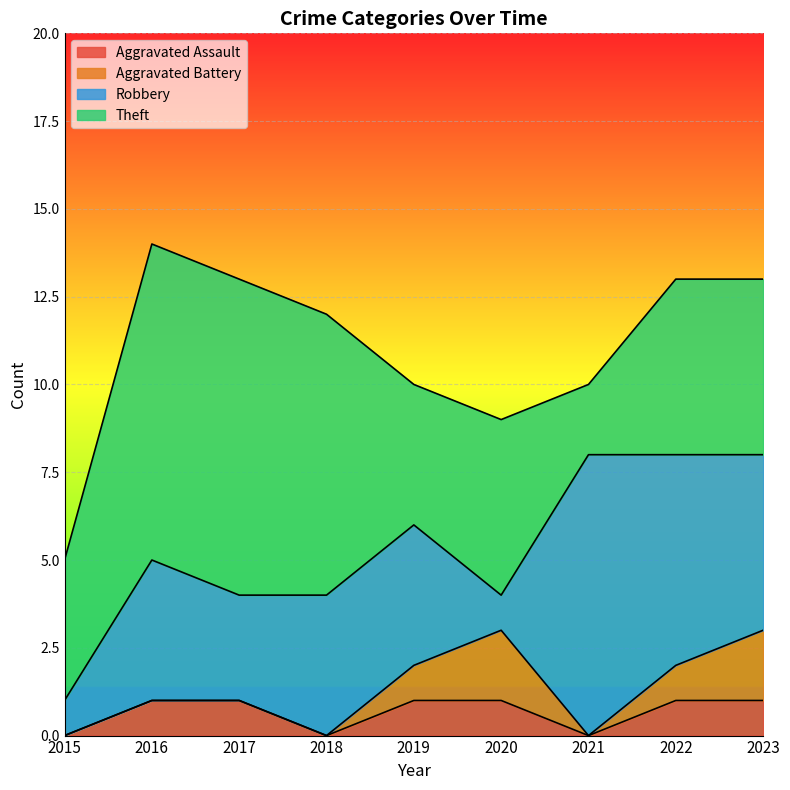

What is the total value across all series at 2021?

10